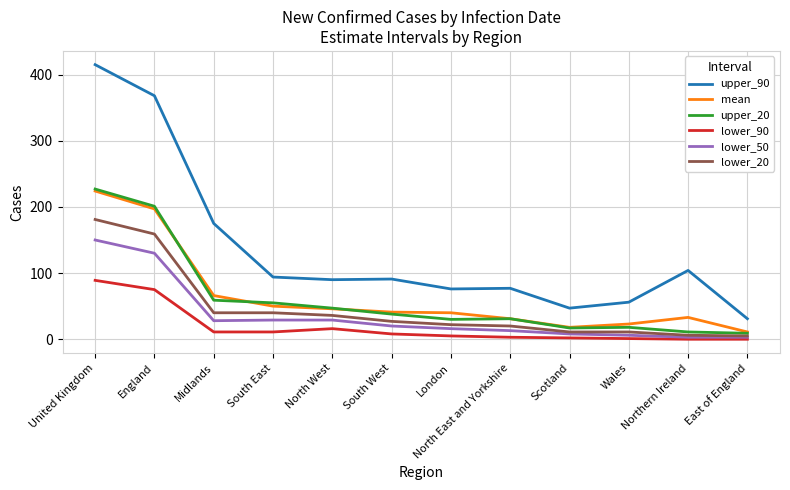

What is the highest value of the mean series?

224